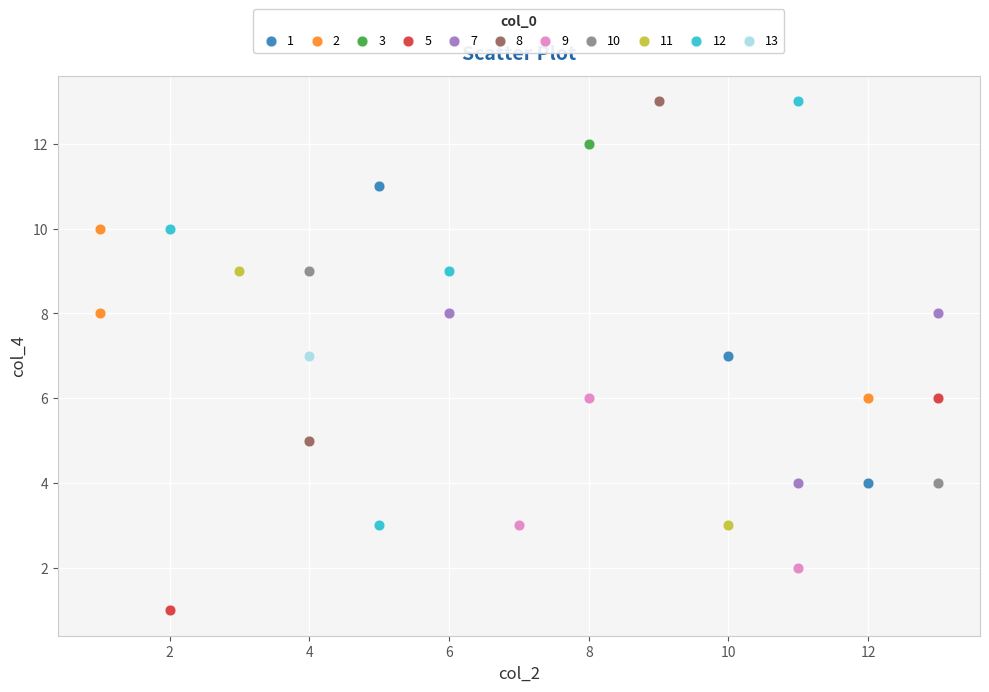

What are all the series names shown in the legend?

1, 2, 3, 5, 7, 8, 9, 10, 11, 12, 13